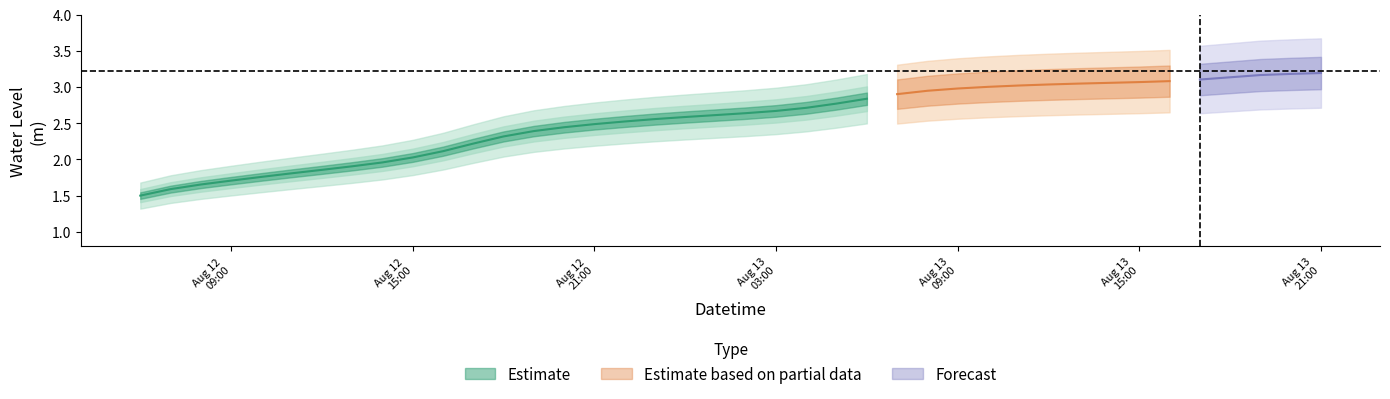

What is the approximate value at 2024-08-13 17:00:00?

3.1